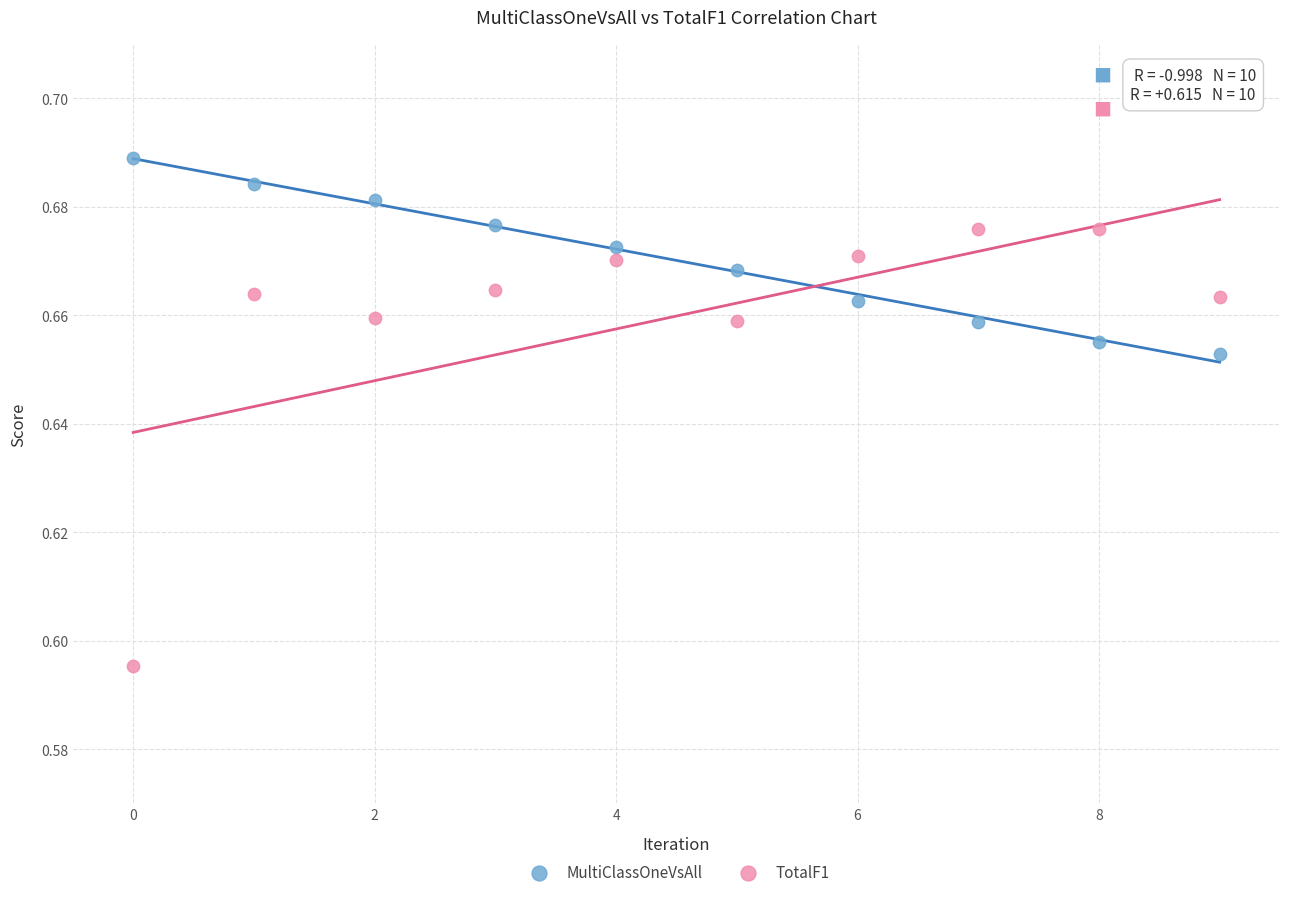

Which series contains the lowest Y value?

TotalF1